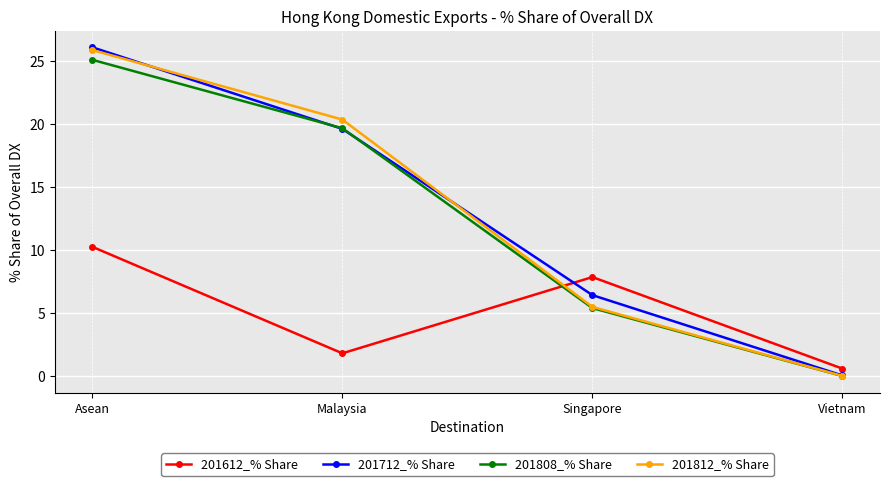

Which category has the highest value in the 201612_% Share series?

Asean